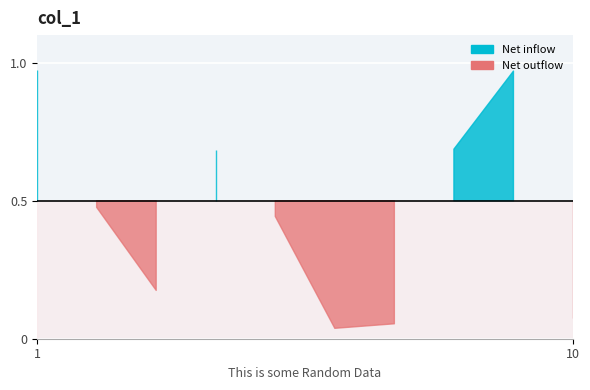

Reading left to right, what are all the values shown in this chart?

1.0	0.5	0.2	0.7	0.4	0.0	0.1	0.7	1.0	0.1